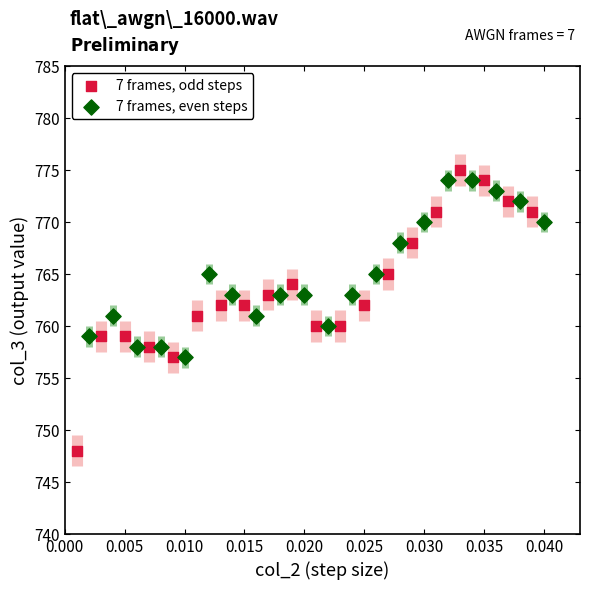

Which series has the widest spread of Y values?

7 frames, odd steps